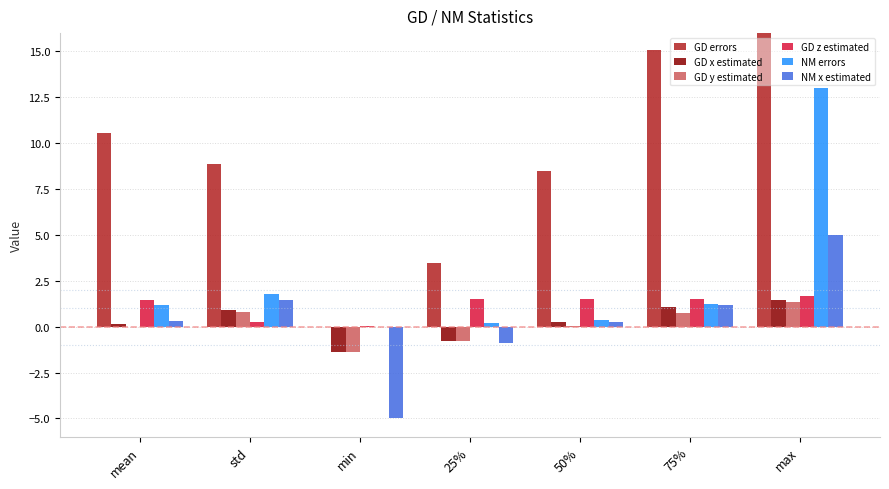

At which label is NM errors closest to 6?

std